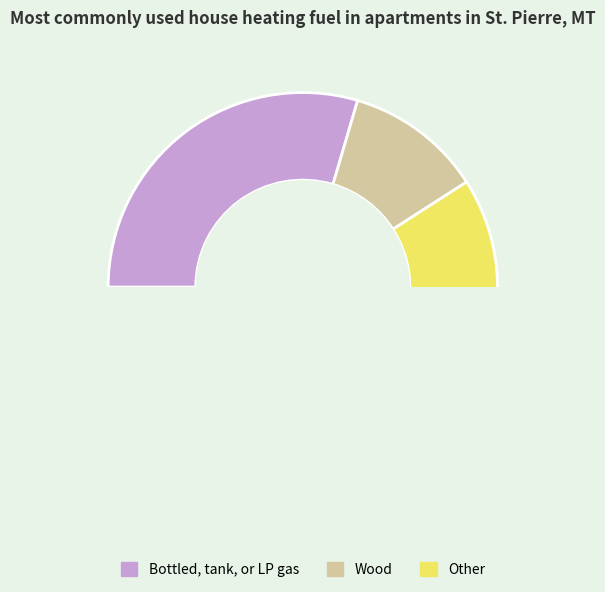

Which has a higher value, 12 or 5?

12